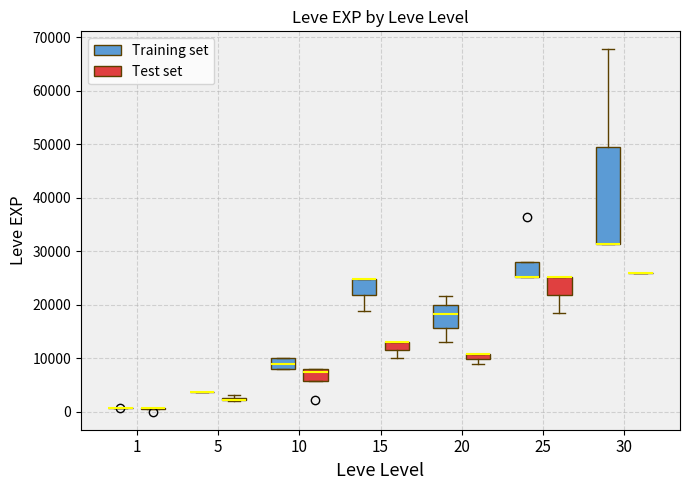

Where is the lower edge of the box for 10 (Training set) on the y-axis? The values are not printed on the chart, so give them approximately, as read against the axis.

8000